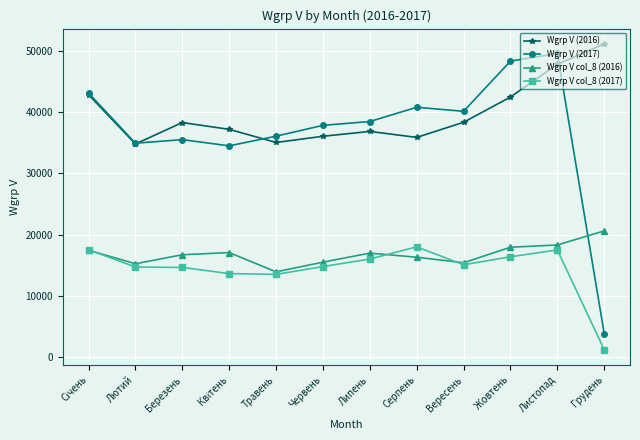

Which category has the lowest value across all series?

Грудень